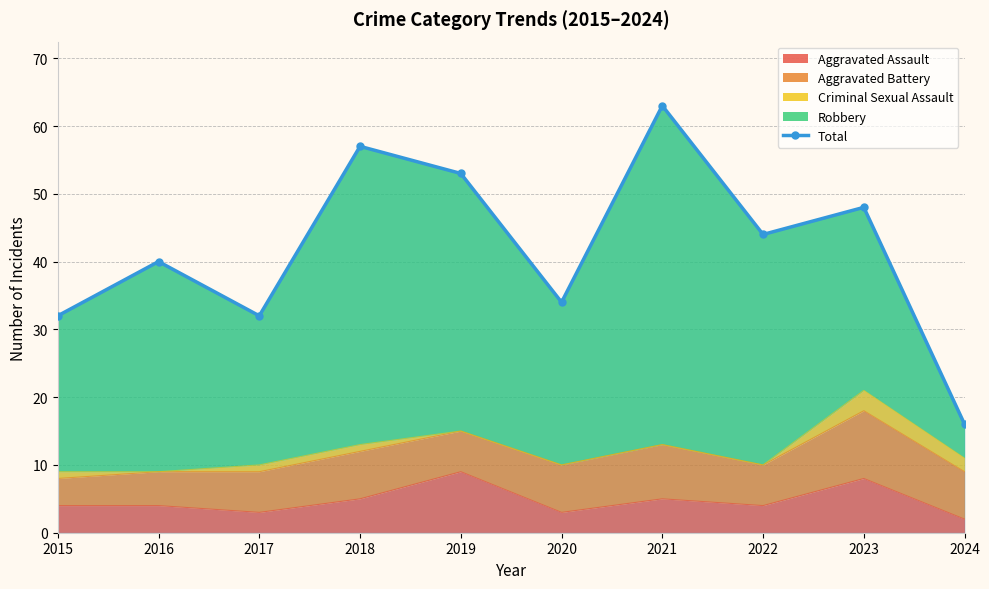

How many lines are shown in the chart?

1